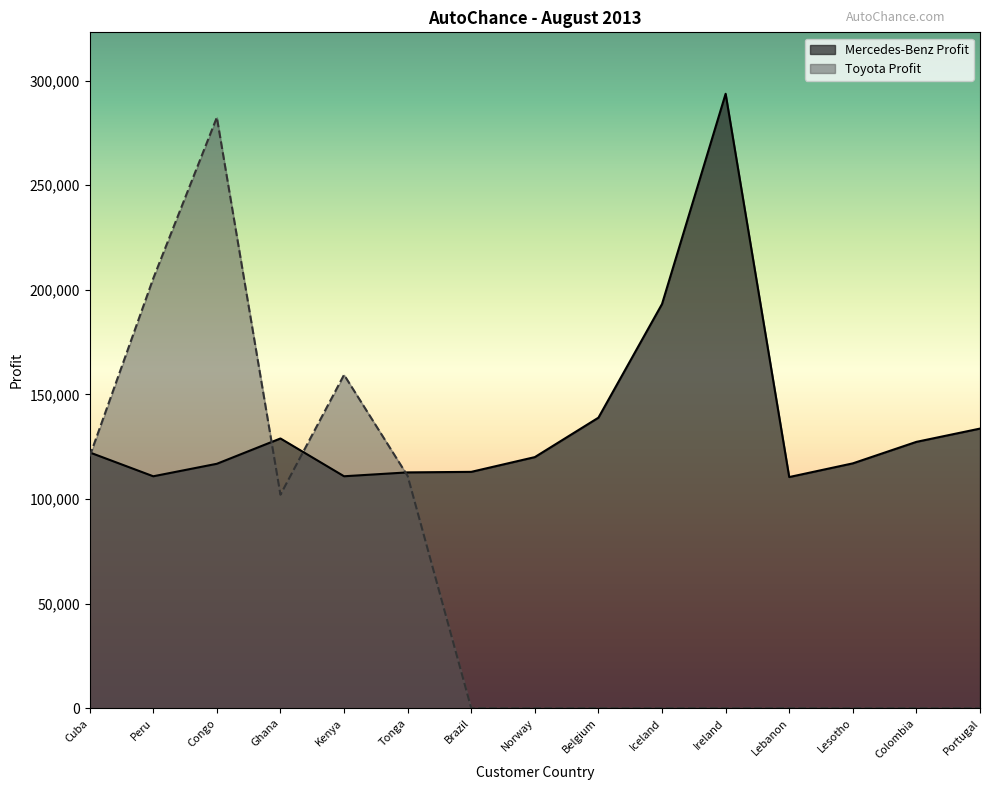

Rank the categories by Toyota Profit value from lowest to highest.

Brazil, Norway, Belgium, Iceland, Ireland, Lebanon, Lesotho, Colombia, Portugal, Ghana, Tonga, Cuba, Kenya, Peru, Congo